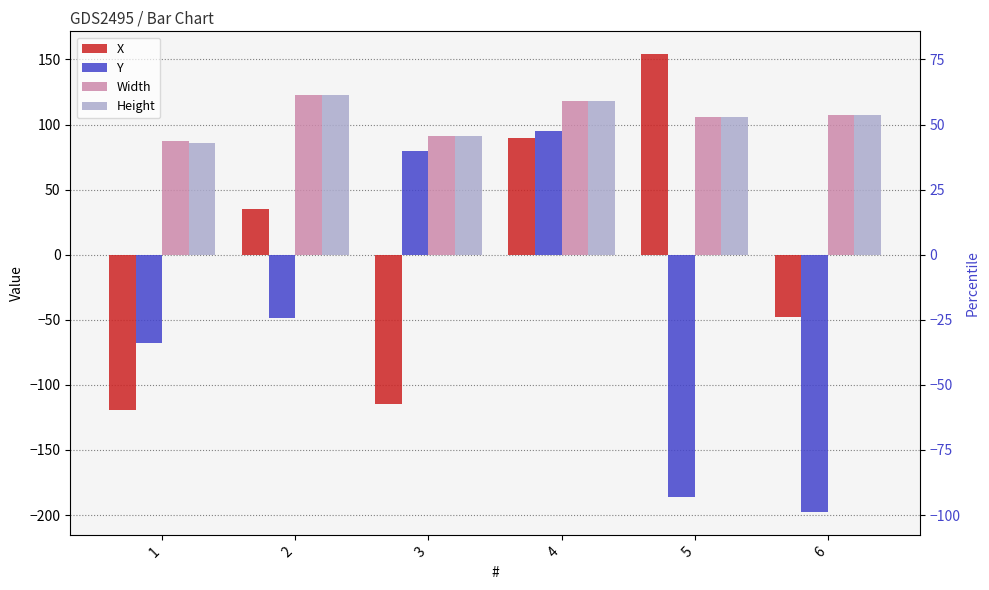

What is the minimum value for Width?

87